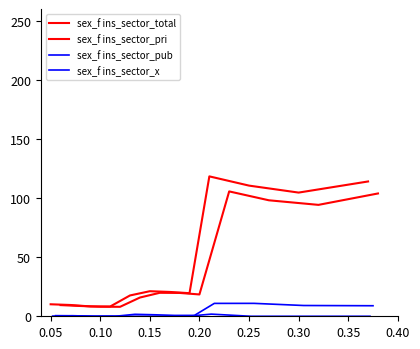

How many interior local valleys does the sex_f ins_sector_pub series have?

1